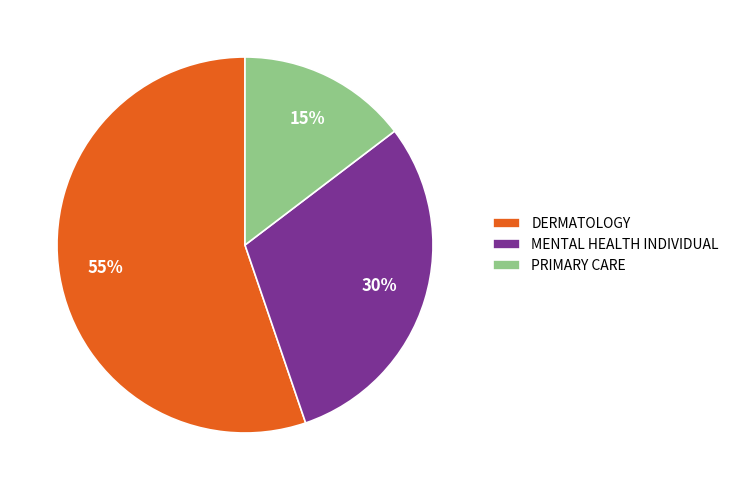

Is it true that PRIMARY CARE is 6% of the pie?

False